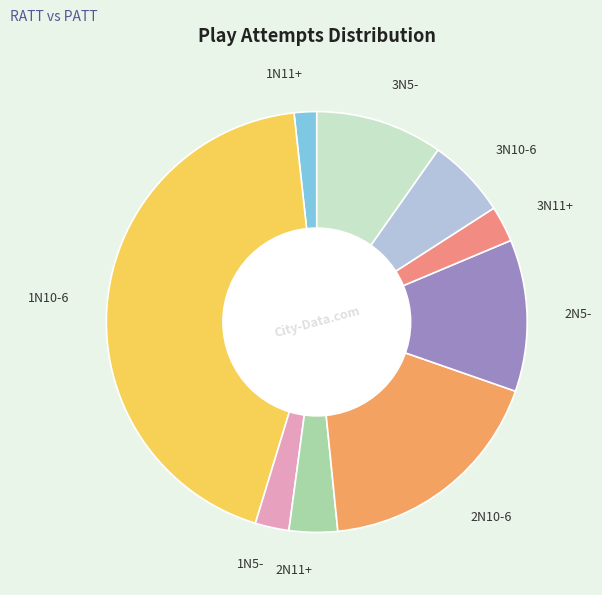

Combined, do 1N5- and 1N10-6 account for over 50%?

No